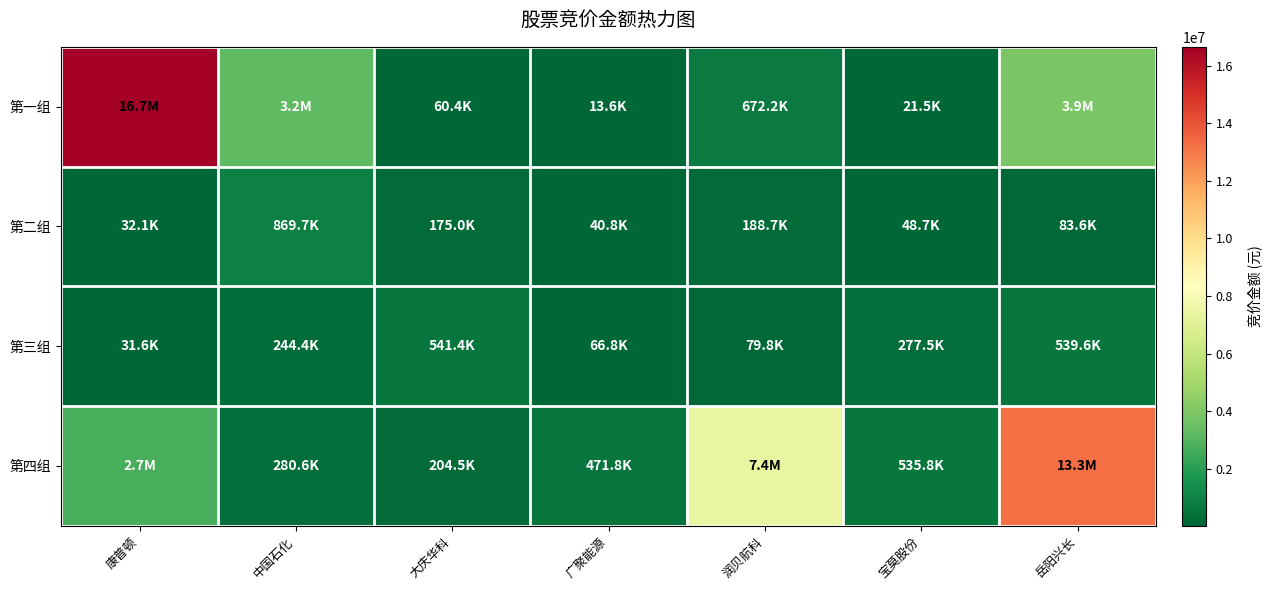

Which series has the largest total across all categories?

第四组